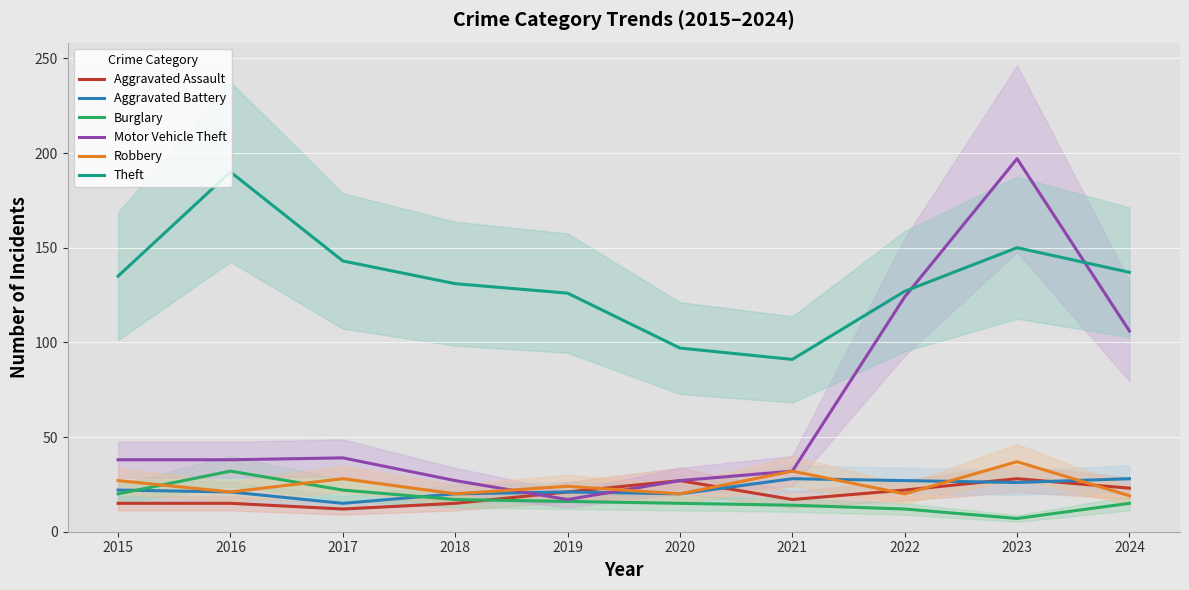

Rank the series at 2018 from highest to lowest value.

Theft, Motor Vehicle Theft, Aggravated Battery, Robbery, Burglary, Aggravated Assault